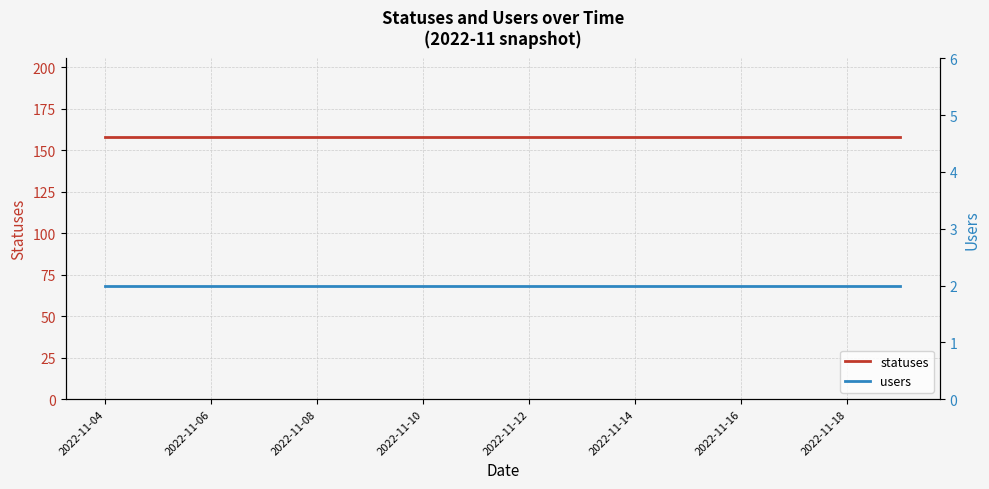

Which series has the widest spread of values?

statuses